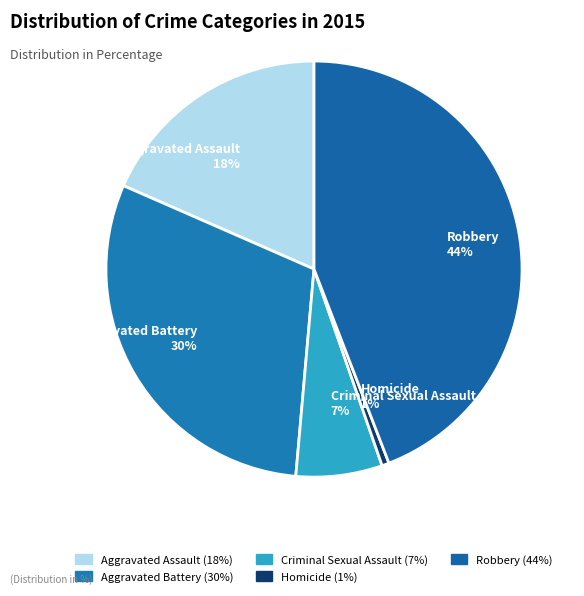

True or false: Aggravated Battery accounts for 19% of the total.

False